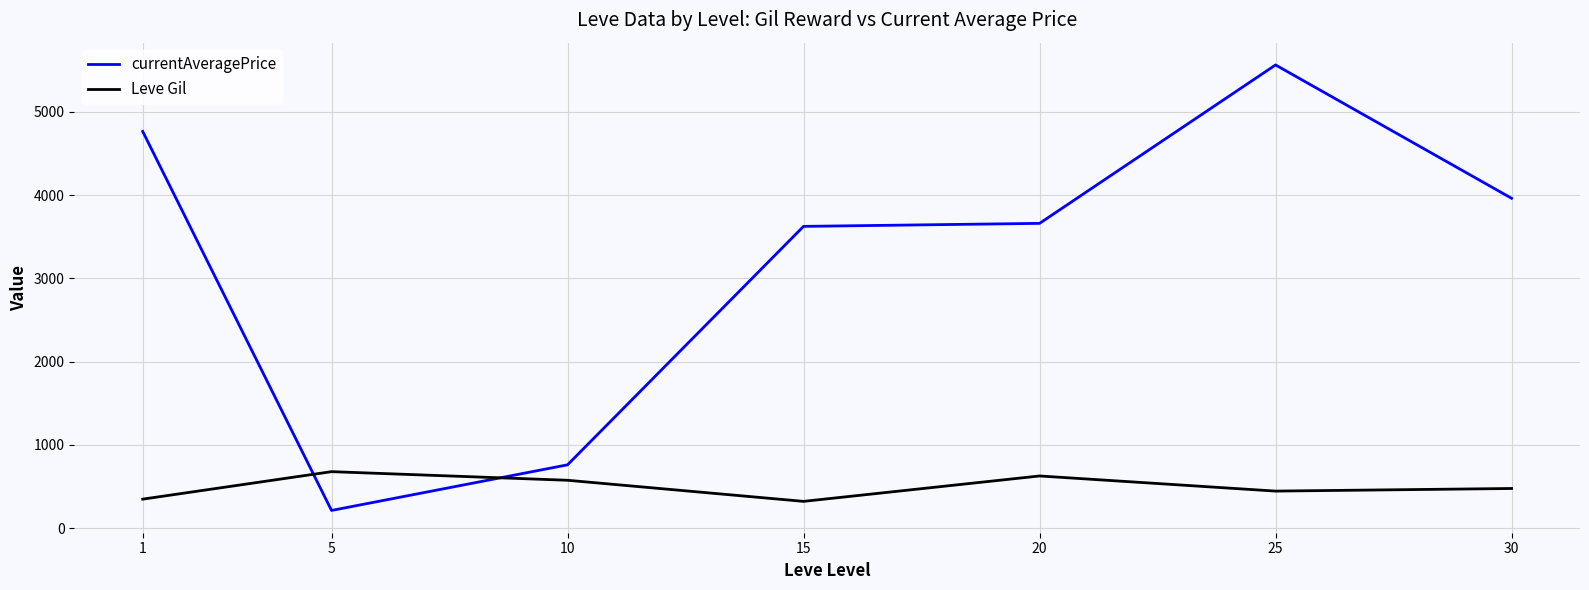

How many lines are shown in the chart?

2